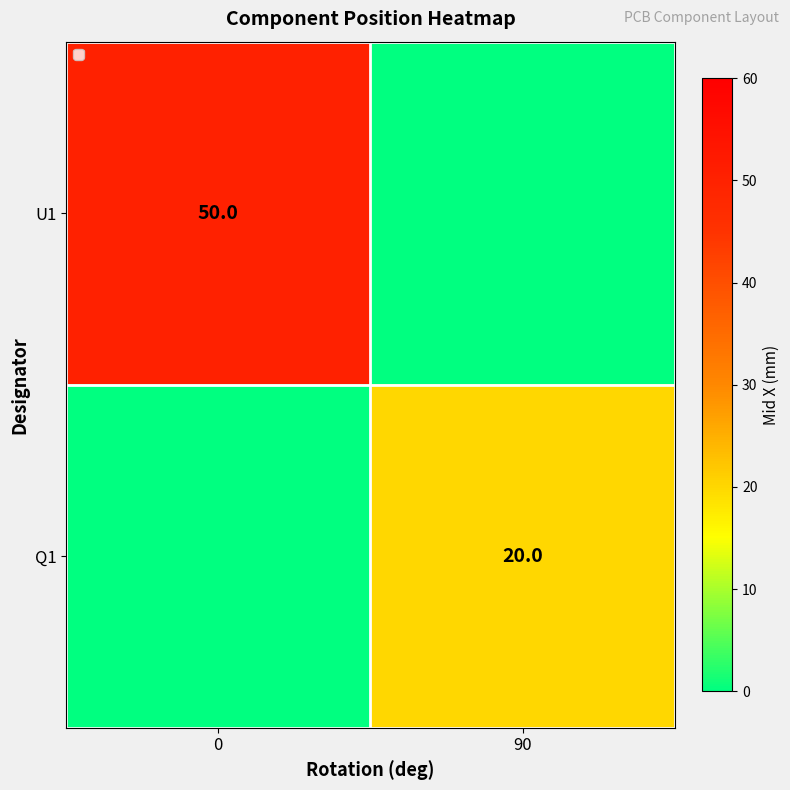

True or false: U1 has a value of 50 at 0.

True